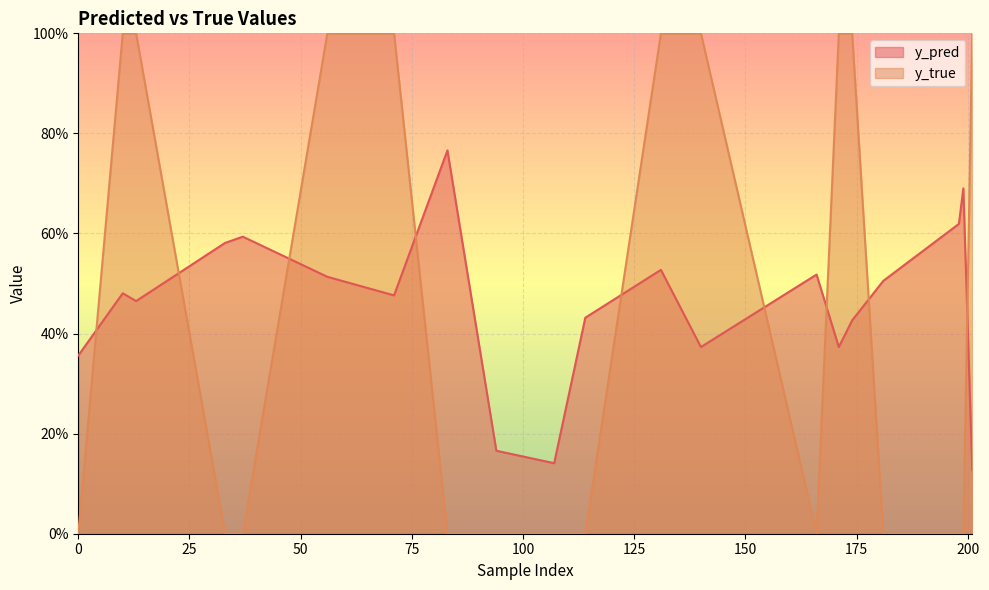

Reading left to right, what are all the values shown in this chart?

y_pred: 0=0.4	10=0.5	13=0.5	33=0.6	37=0.6	56=0.5	71=0.5	83=0.8	94=0.2	107=0.1	114=0.4	131=0.5	140=0.4	166=0.5	171=0.4	174=0.4	181=0.5	198=0.6	199=0.7	201=0.1
y_true: 0=0.0	10=1.0	13=1.0	33=0.0	37=0.0	56=1.0	71=1.0	83=0.0	94=0.0	107=0.0	114=0.0	131=1.0	140=1.0	166=0.0	171=1.0	174=1.0	181=0.0	198=0.0	199=0.0	201=1.0